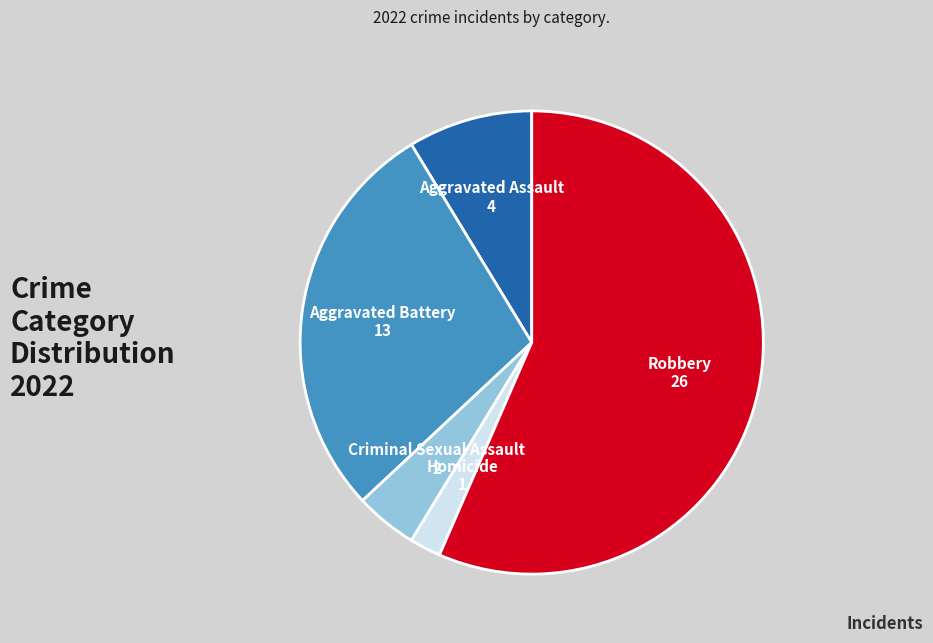

Approximately how many times larger is the value at Robbery compared to Homicide?

26.0